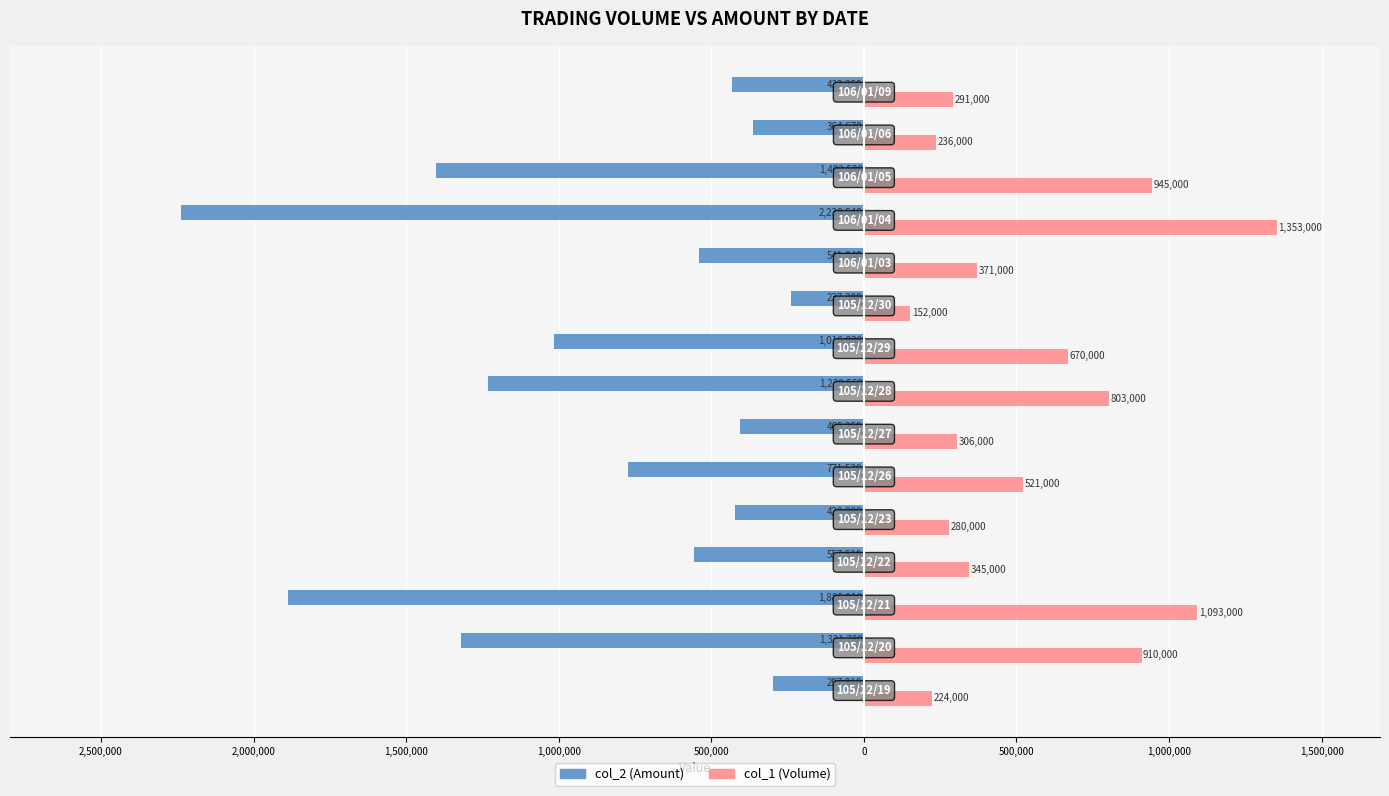

What are all the series names shown in the legend?

col_2 (Amount), col_1 (Volume)